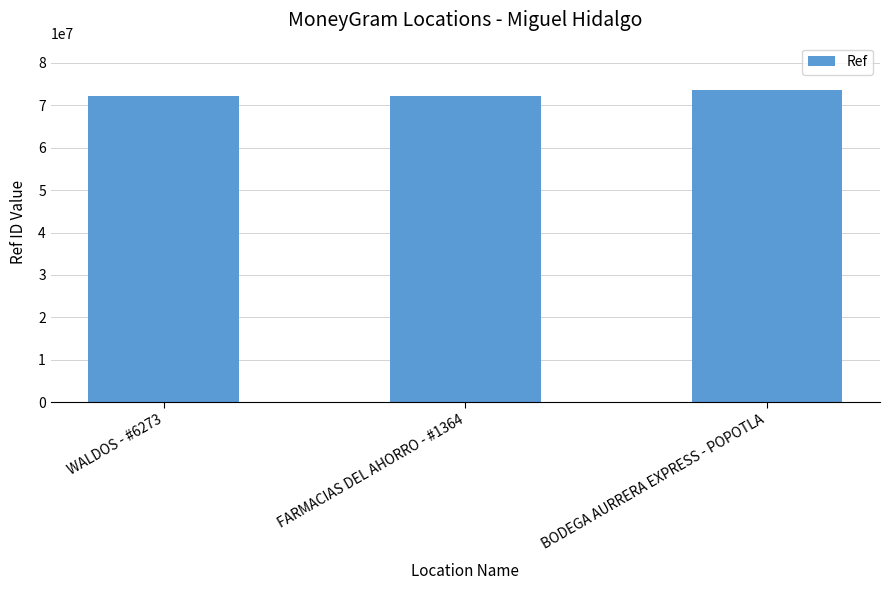

Read the value at WALDOS - #6273, to the nearest 100.

72121800